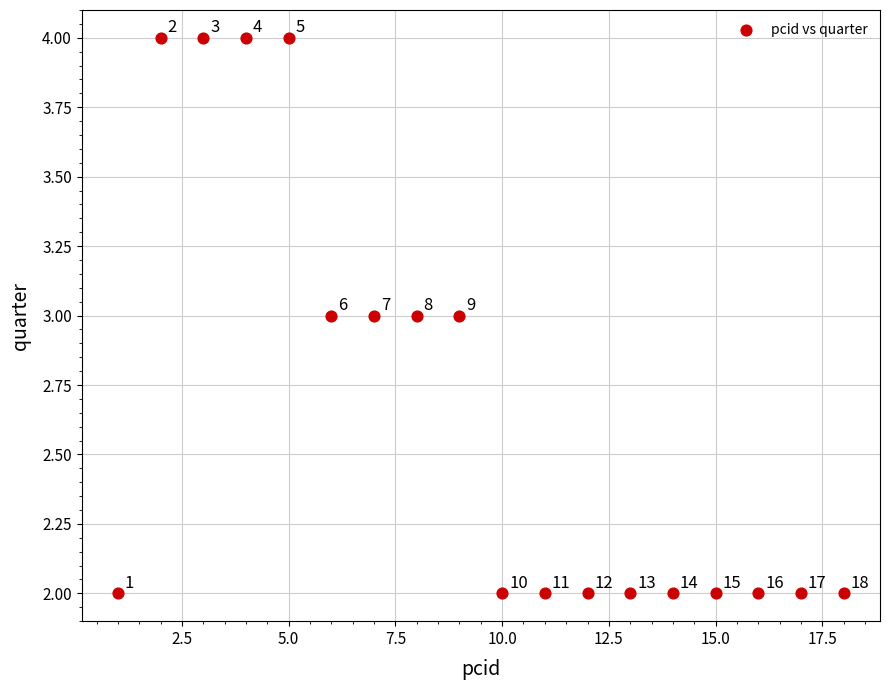

What is the range of X values (max minus min)?

17